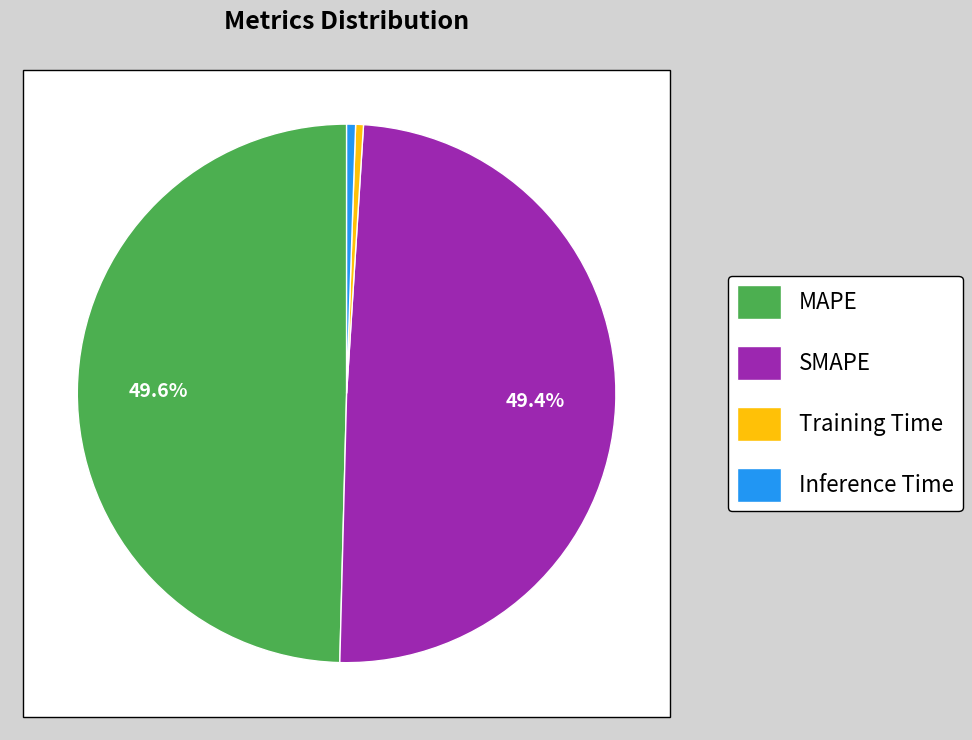

What is the largest slice in the pie chart?

MAPE